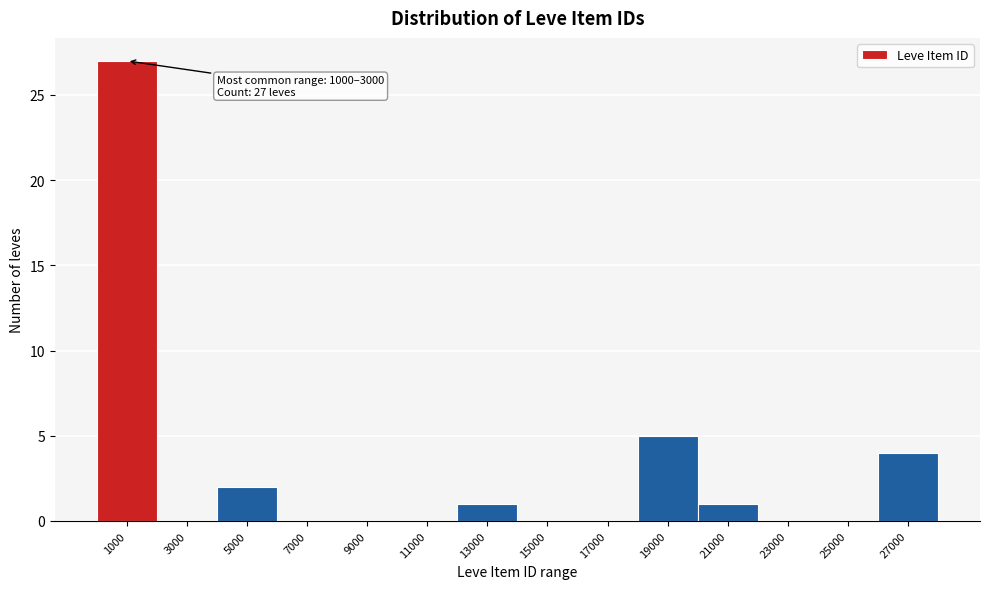

Reading left to right, extract all data points from this chart.

1000=27	3000=0	5000=2	7000=0	9000=0	11000=0	13000=1	15000=0	17000=0	19000=5	21000=1	23000=0	25000=0	27000=4